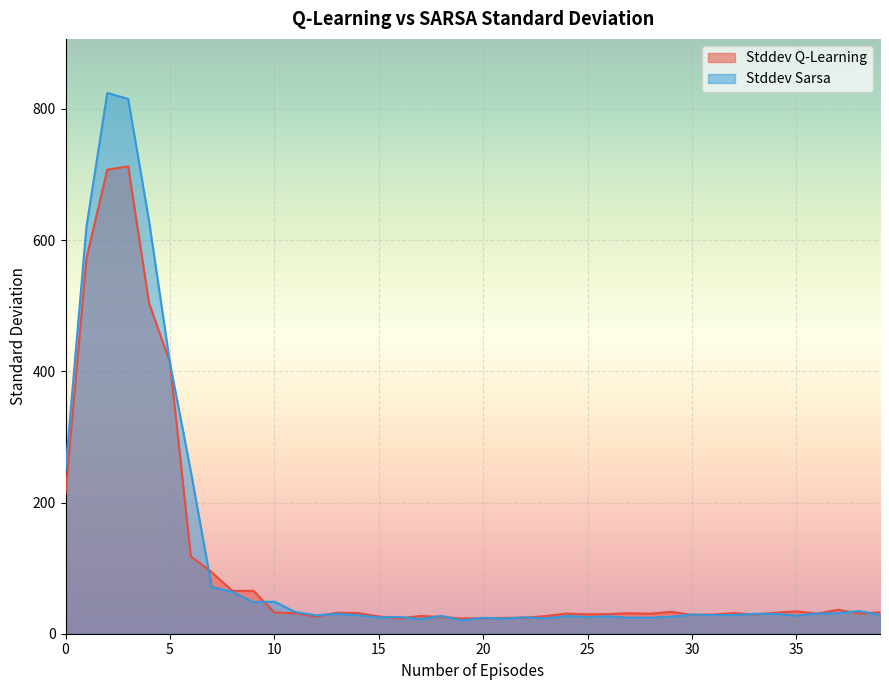

The Stddev Q-Learning series shows 32.7 at 39. True or false?

True